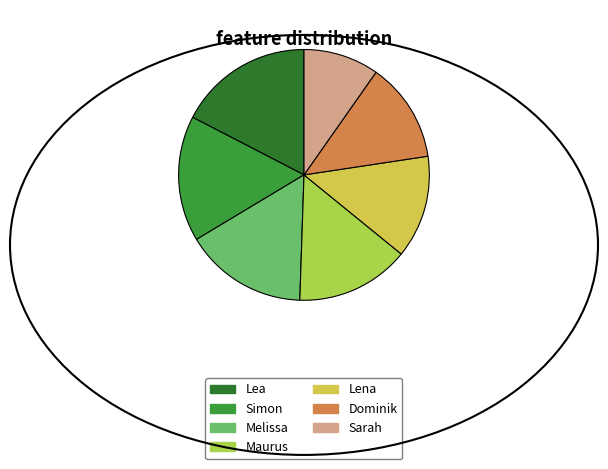

Approximately how many times larger is the value at Simon compared to Maurus?

1.1